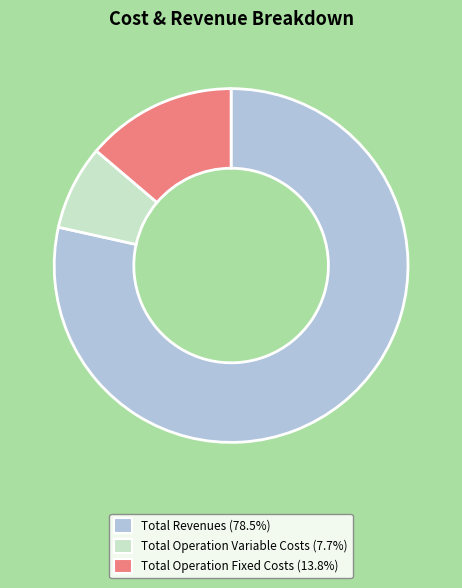

Does any single category account for the majority?

Yes